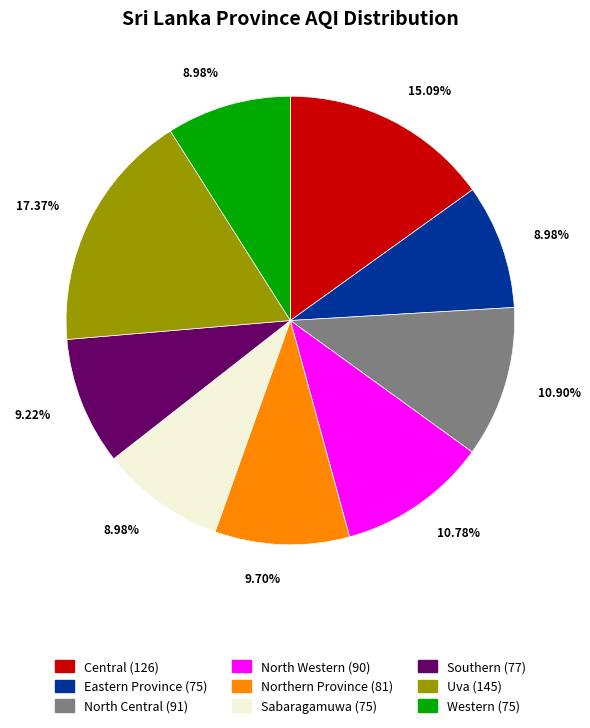

To the nearest percent, what portion does Southern represent?

9%